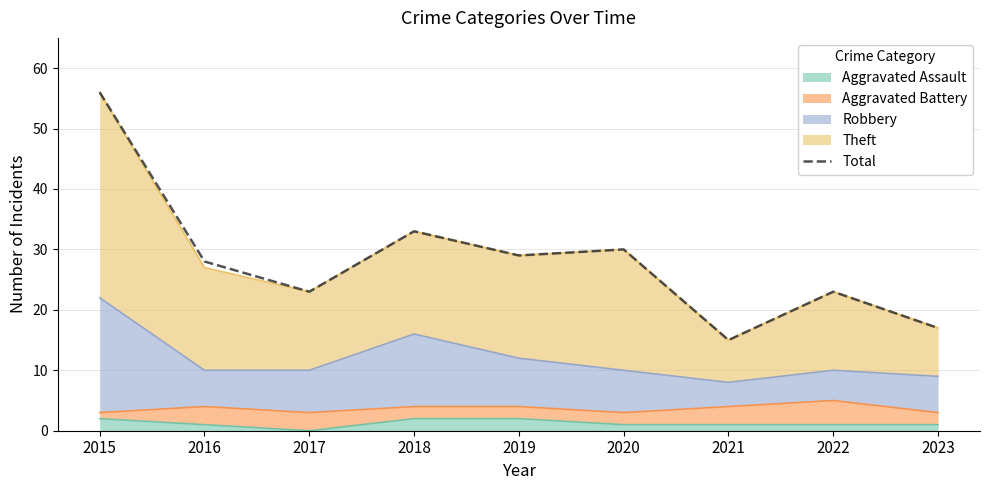

What is the change in value from 2017 to 2021?

-8